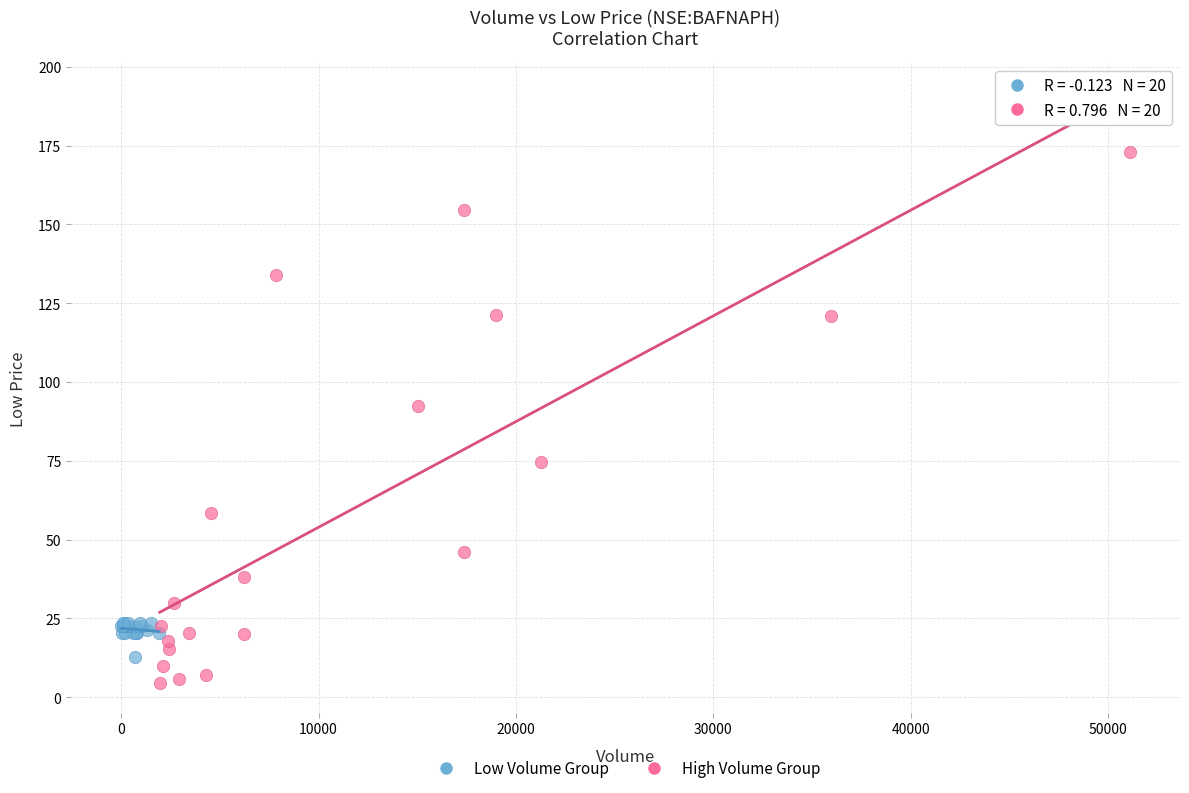

What are all the series names shown in the legend?

Low Volume Group, High Volume Group